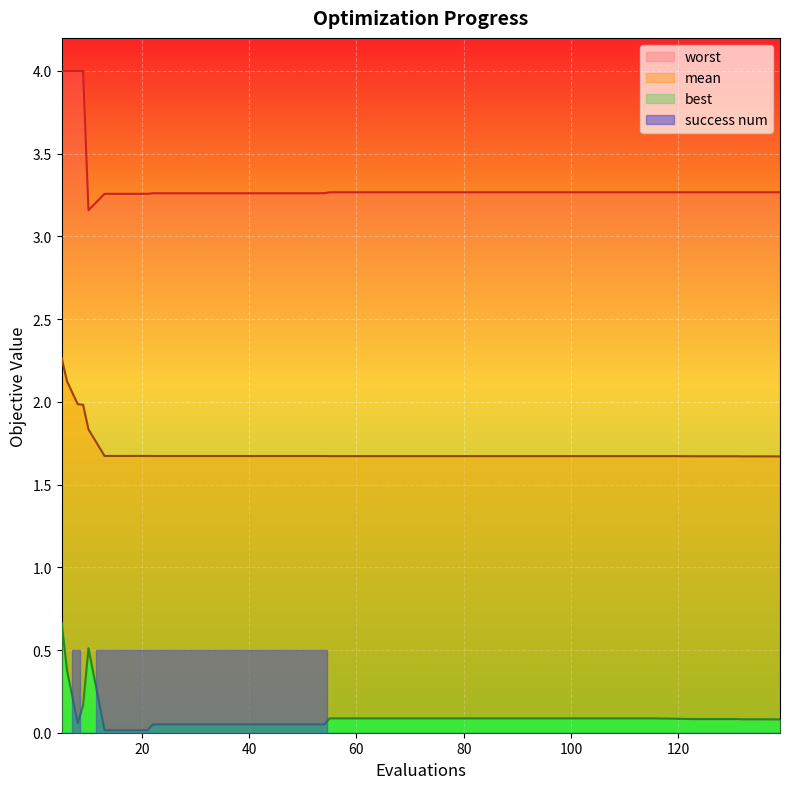

At how many categories does at least one series exceed 1?

40